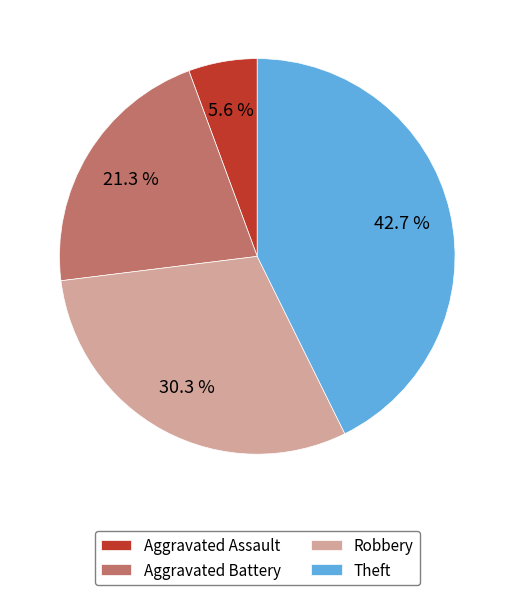

To the nearest percent, what is the difference between the Aggravated Assault and Theft slice percentages?

37%